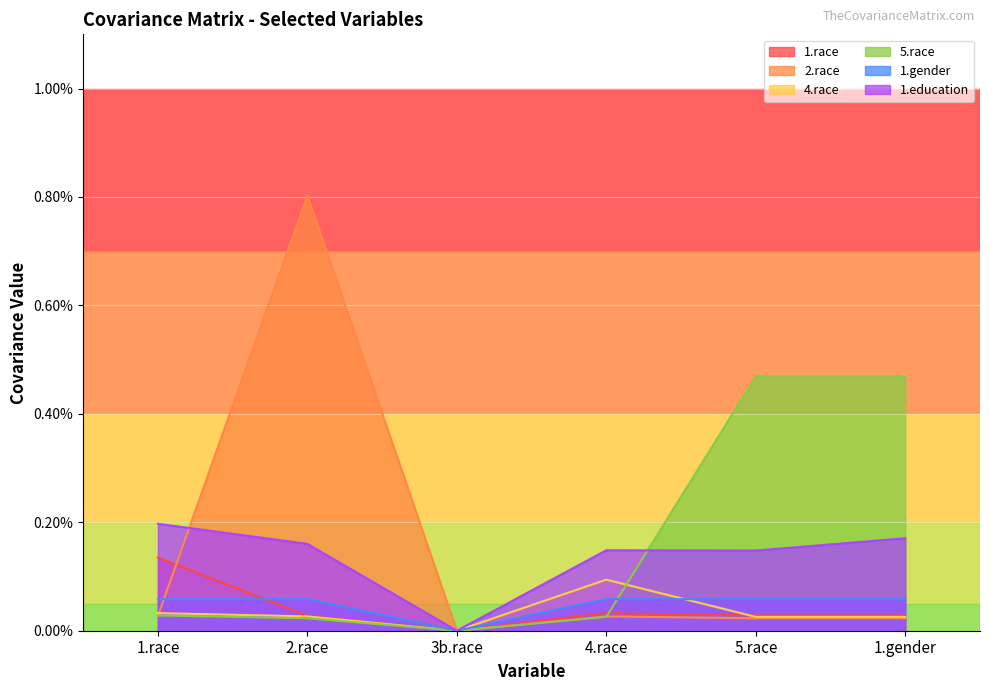

How many series are shown in this chart?

6